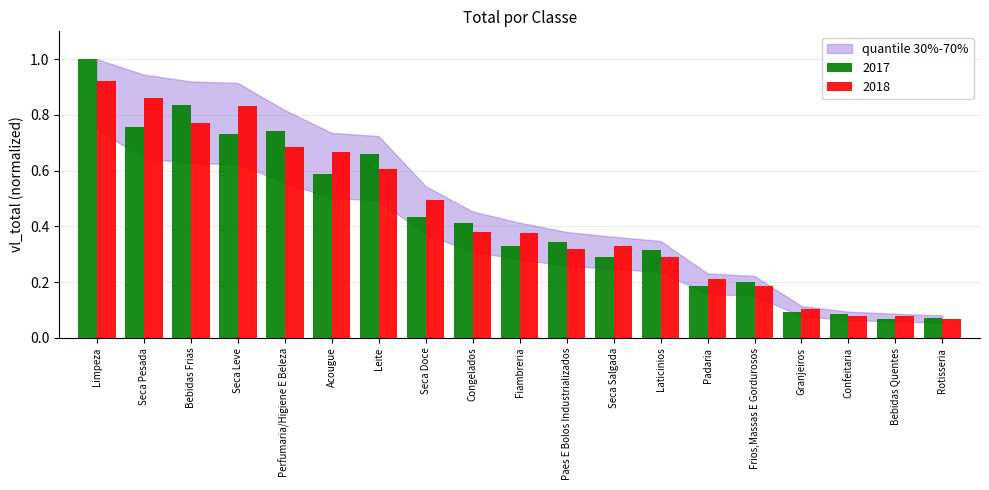

How many distinct data groups are displayed?

2